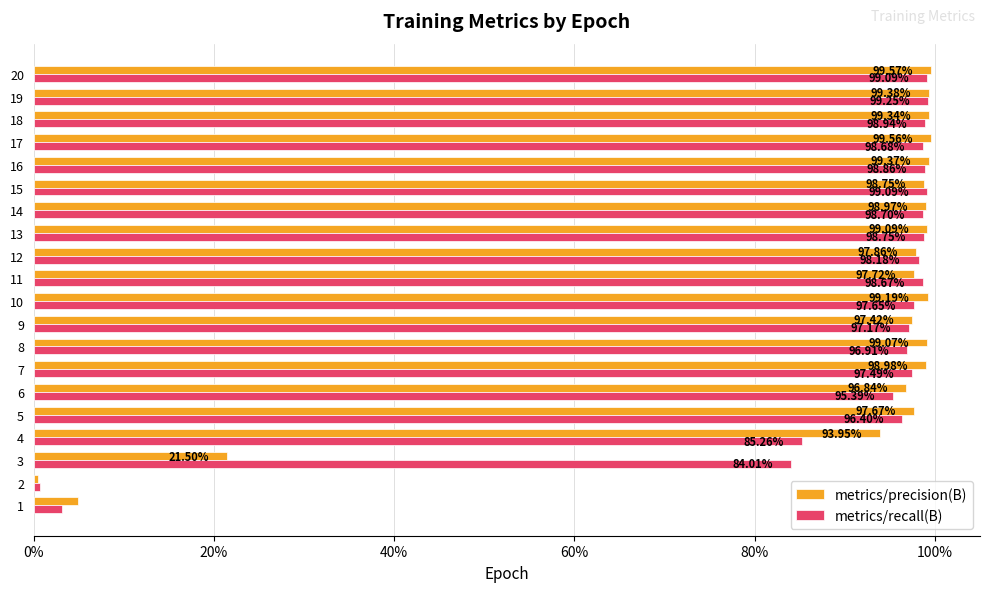

What are all the series names shown in the legend?

metrics/precision(B), metrics/recall(B)